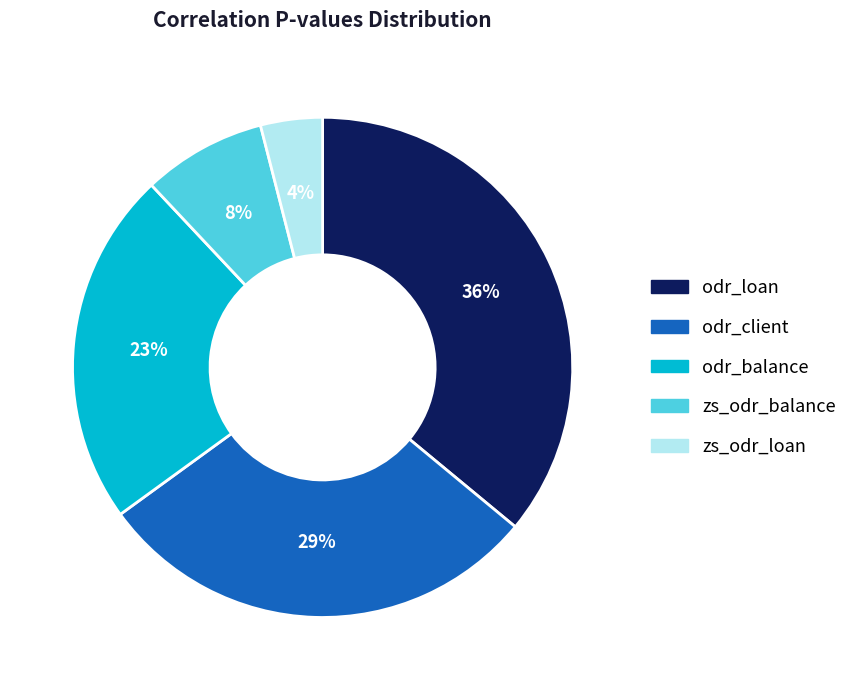

Do odr_client and zs_odr_balance together represent more than half of the pie?

No